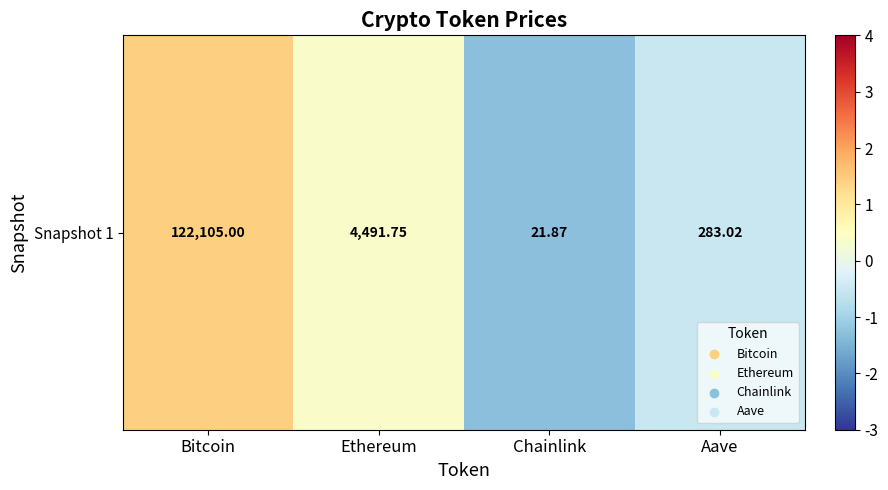

What is the minimum value shown in the chart?

-1.3